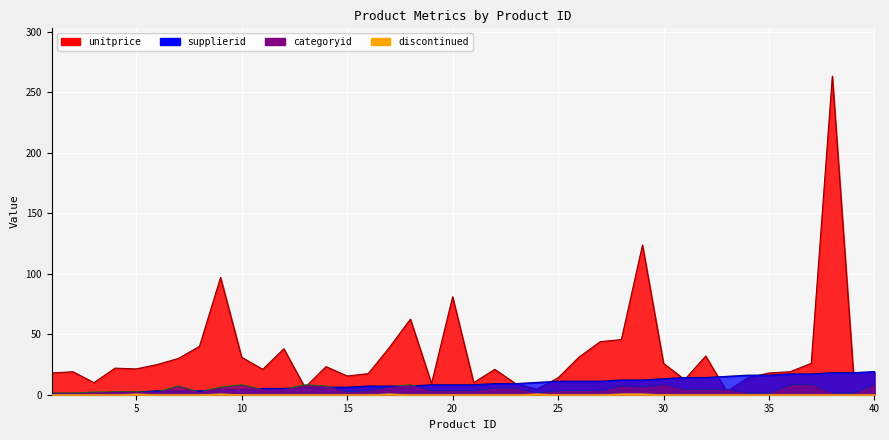

What is the average value of the discontinued series?

0.1